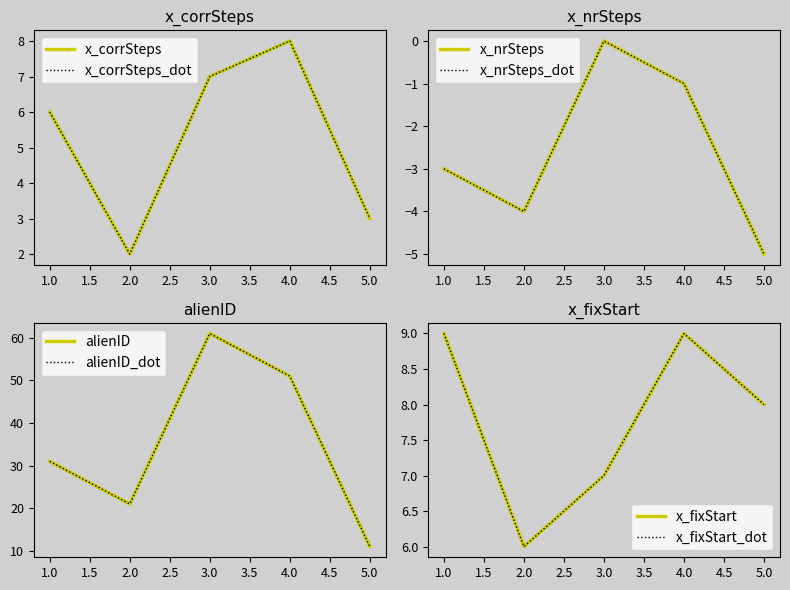

How many alienID values are between -4 and -1?

3